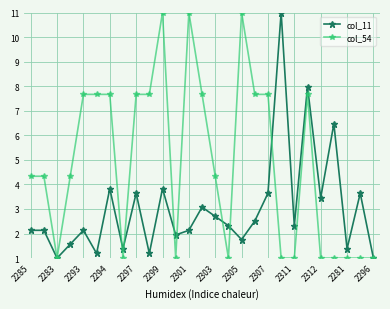

What is the value of the col_11 point at the 4th from the left?

1.6